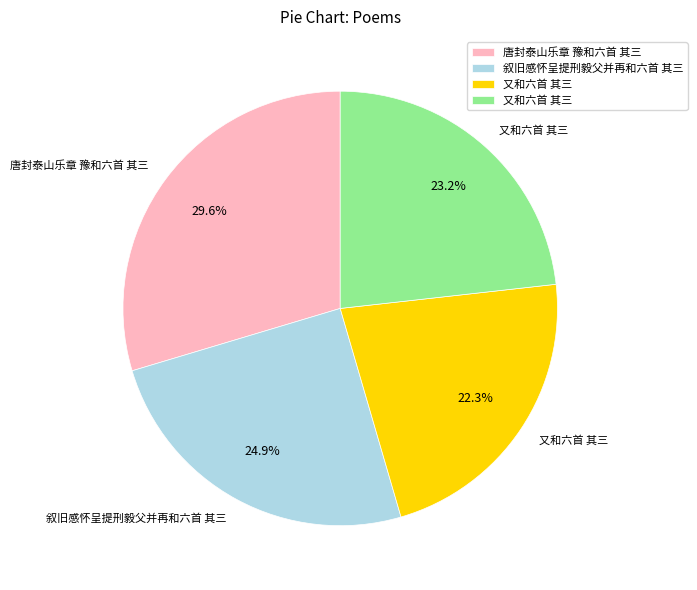

Does any single category account for the majority?

No